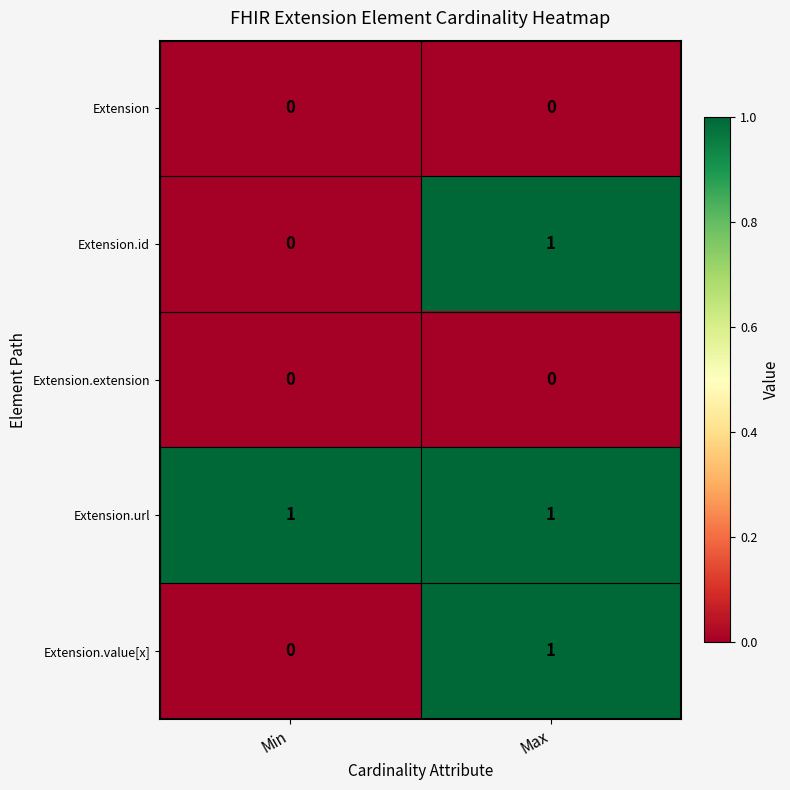

True or false: Extension has a value of 0 at Min.

True